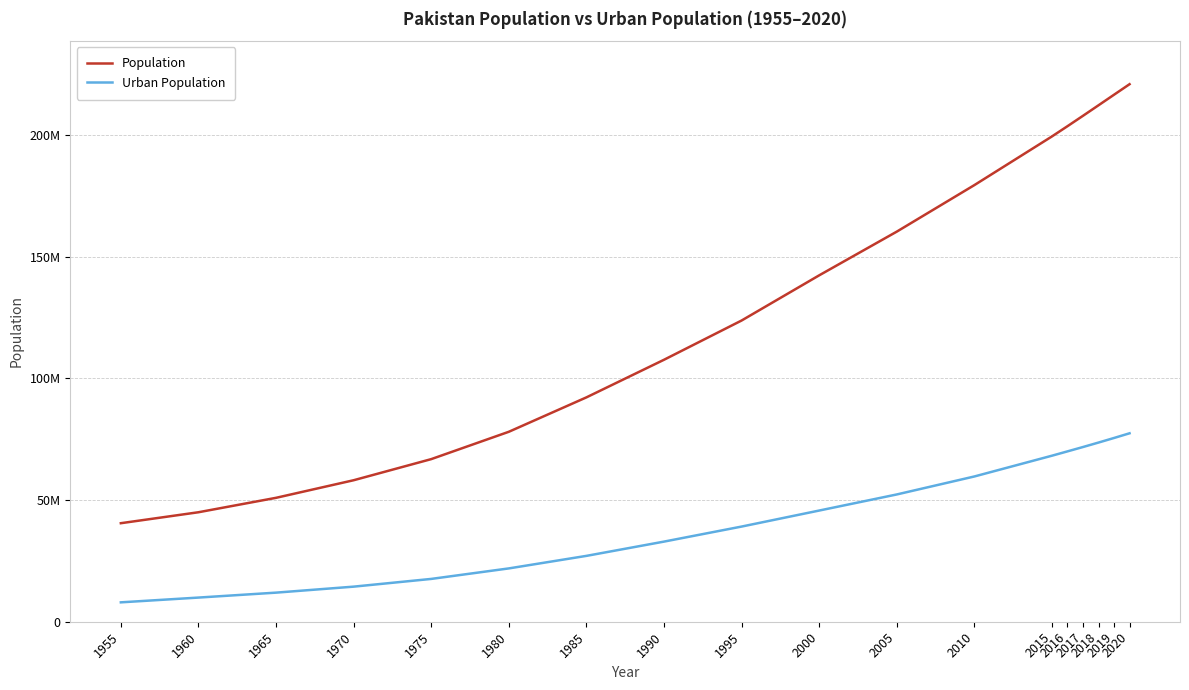

Which series has the largest range (max minus min)?

Population